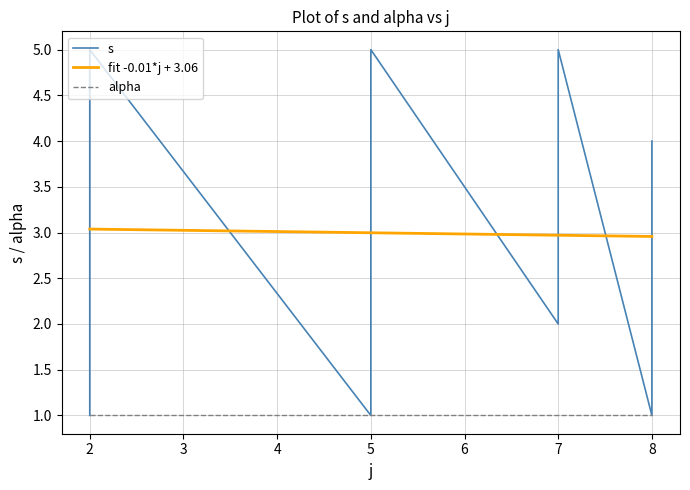

What is the sum of the values at 7 and 8?

9